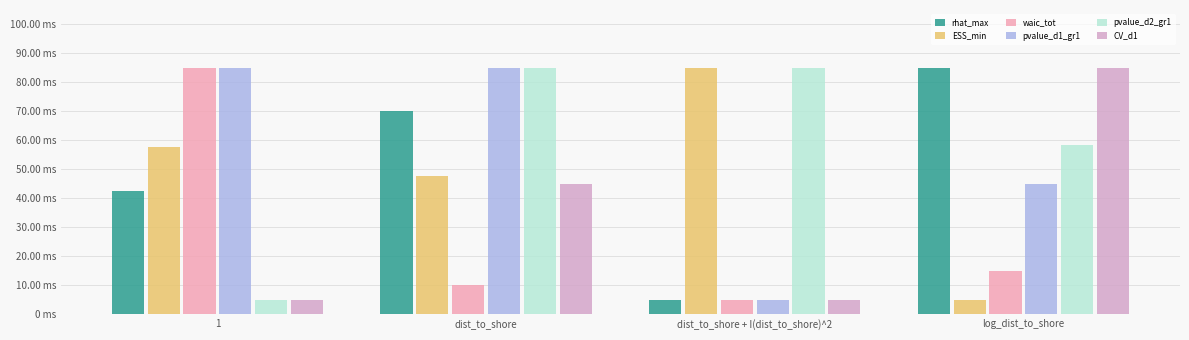

What is the spread (max minus min) of values at dist_to_shore?

75.0